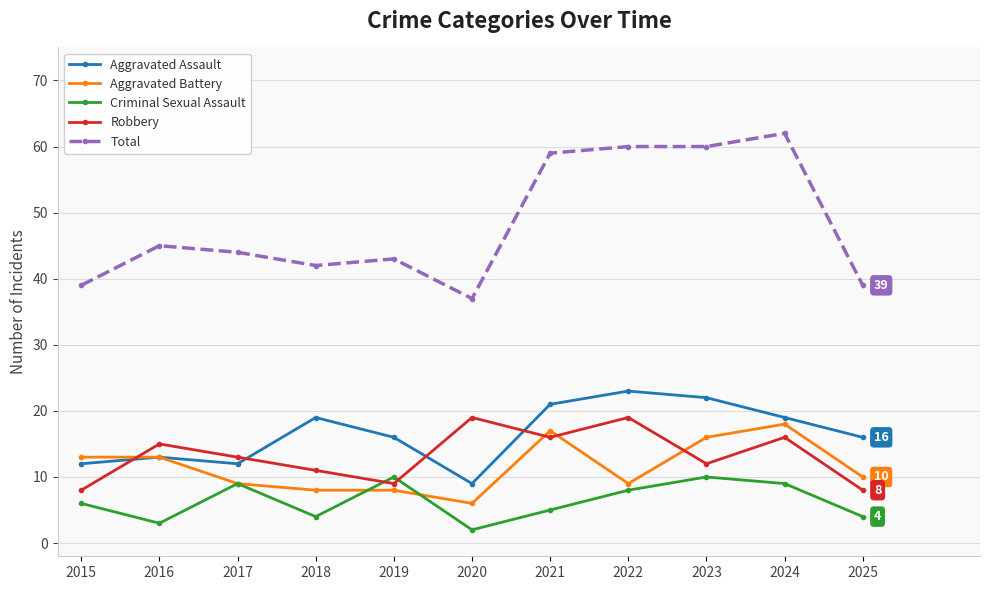

At which category does Criminal Sexual Assault reach its first local peak?

2017